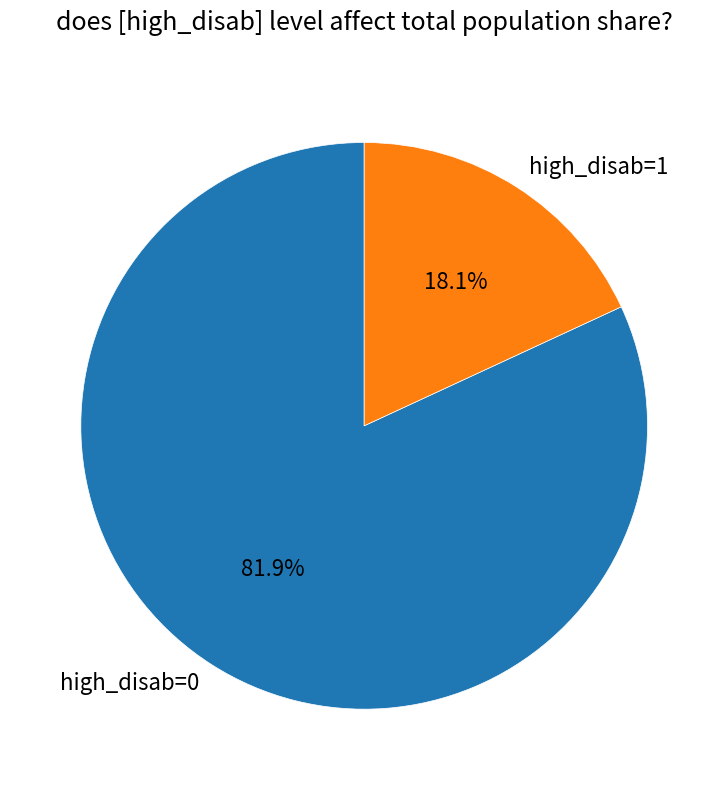

Does high_disab=0 account for over 50% of the chart?

Yes